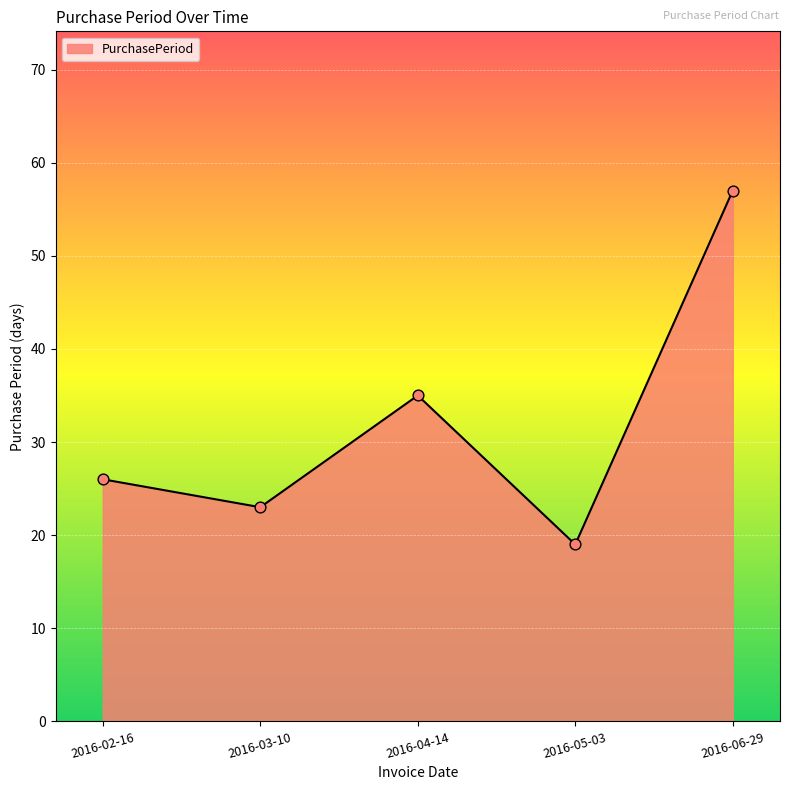

Approximately how many times larger is the value at 2016-02-16 compared to 2016-03-10?

1.1